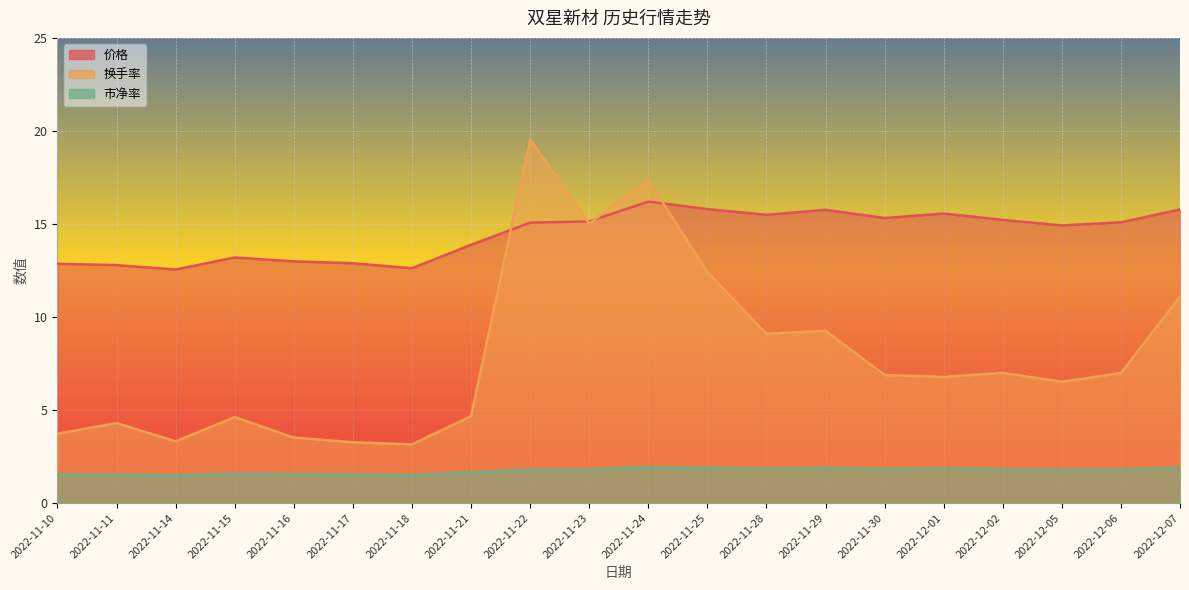

What is the difference between the 价格 values at 2022-12-01 and 2022-12-06?

0.5